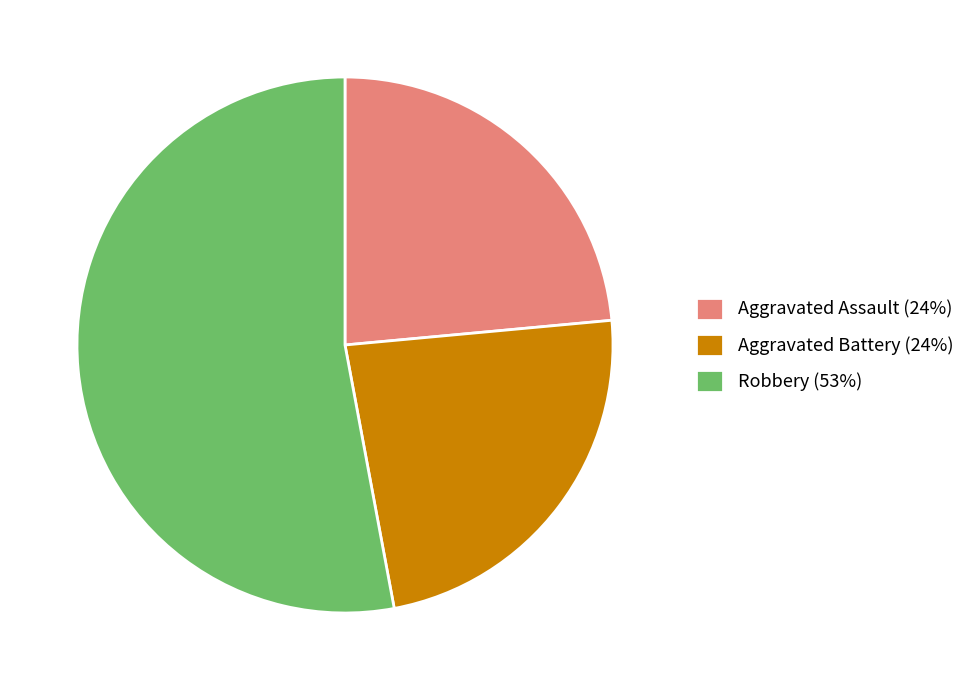

Combined, do Aggravated Assault (24%) and Aggravated Battery (24%) account for over 50%?

No